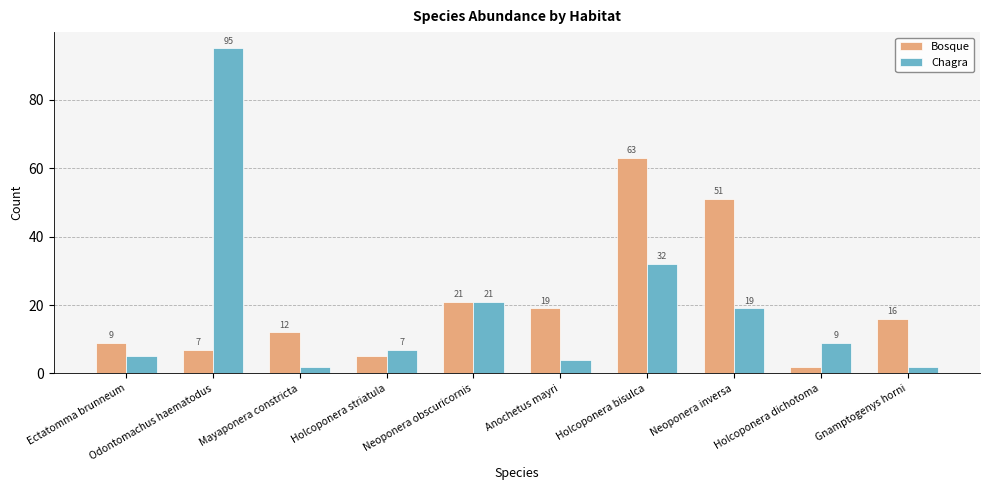

Which series has the largest range (max minus min)?

Chagra